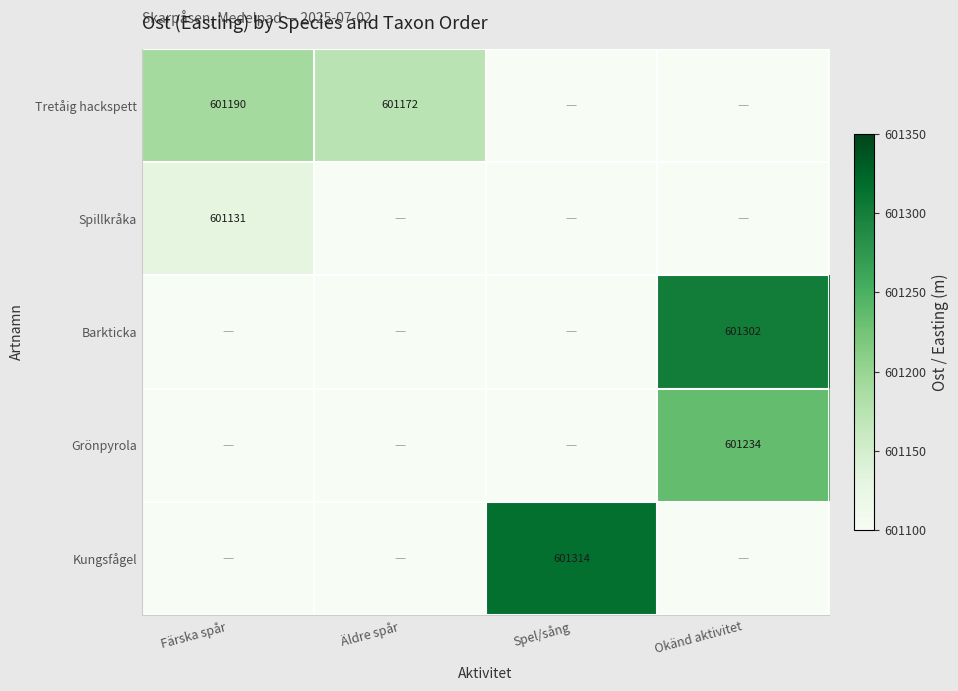

How many distinct data groups are displayed?

5